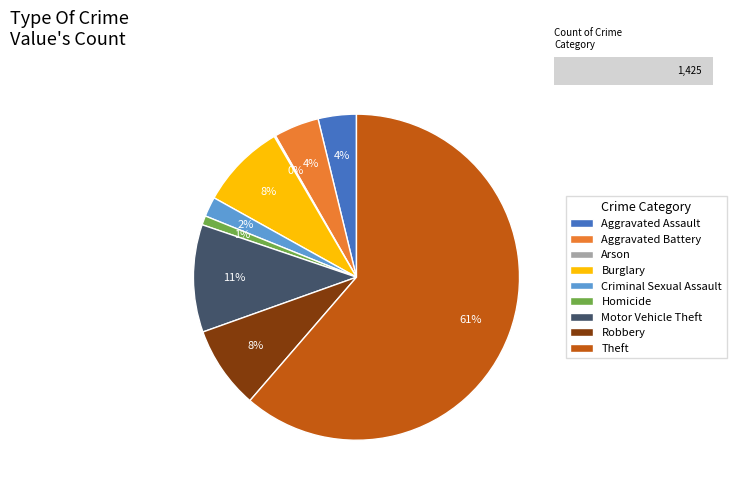

Approximately how many times larger is the value at Homicide compared to Arson?

6.5